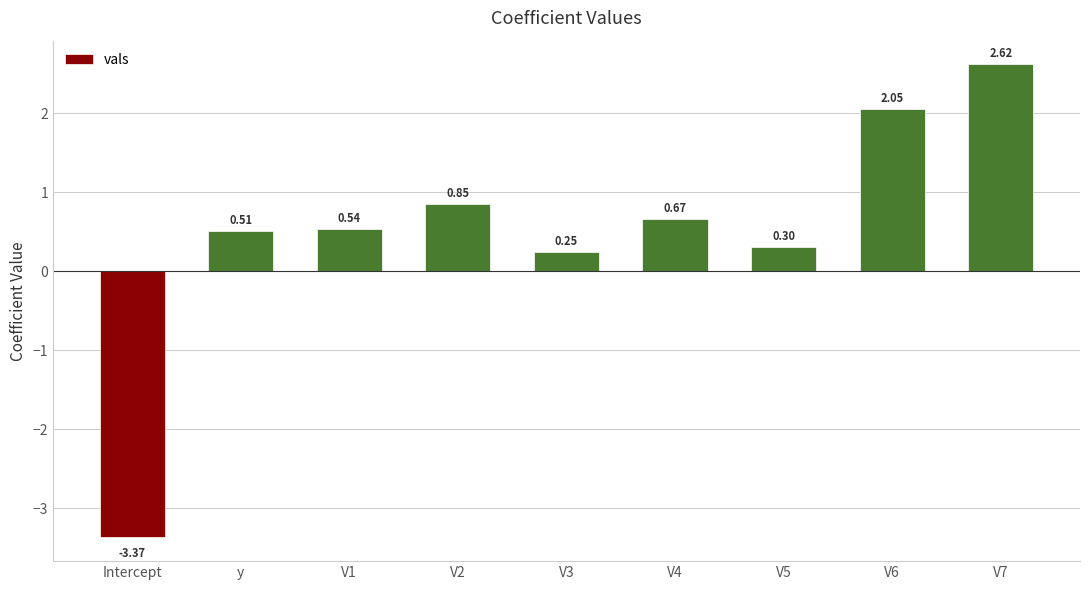

Rank the categories by value from highest to lowest.

V7, V6, V2, V4, V1, y, V5, V3, Intercept